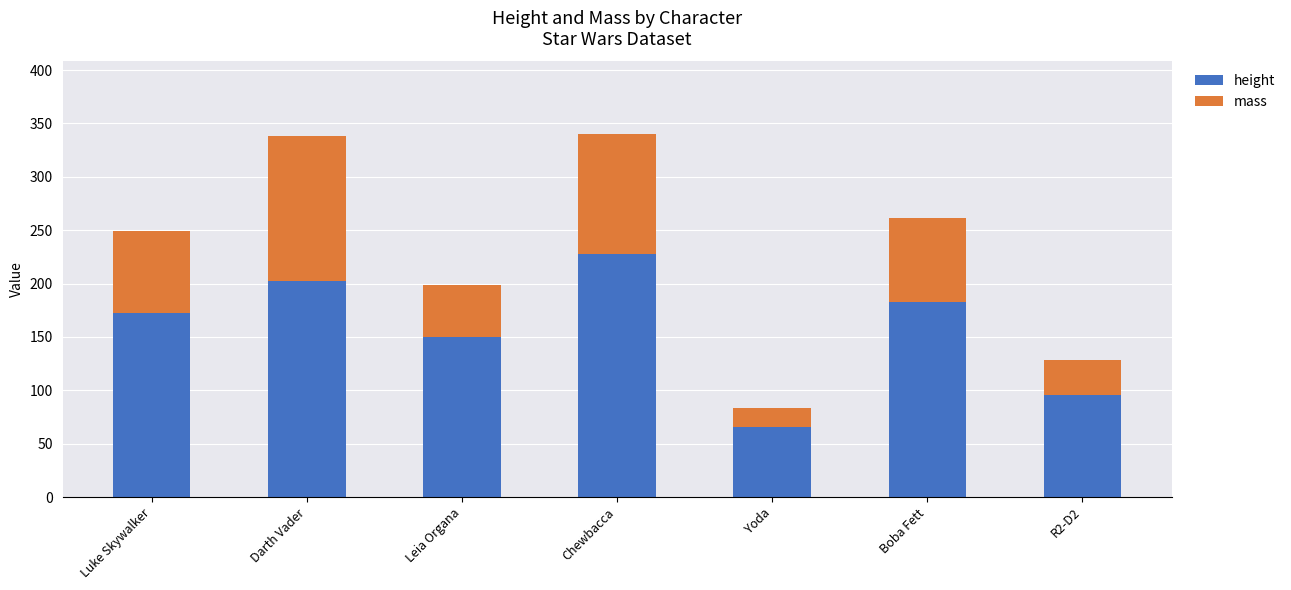

Where is height nearest to the value 147?

Leia Organa